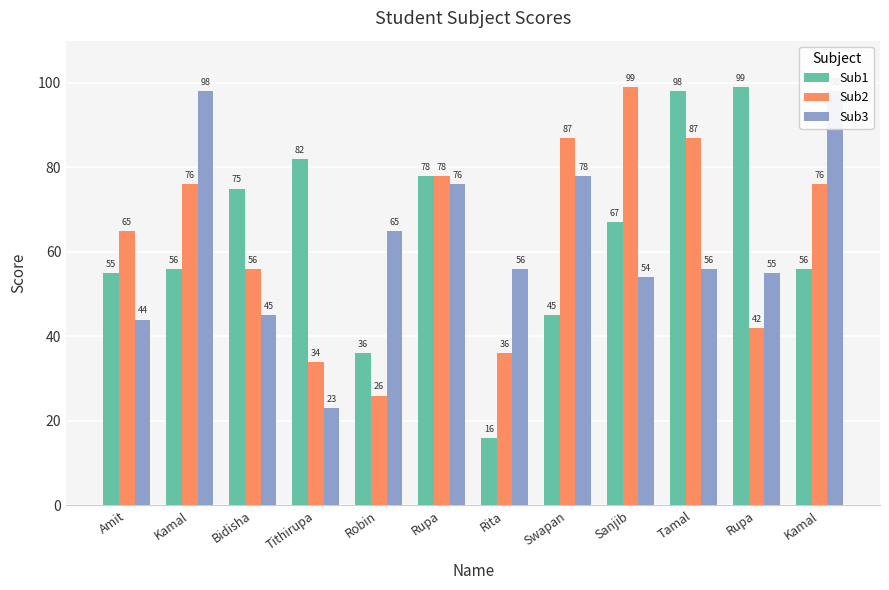

What is the approximate value of Sub1 at Amit, to the nearest 5?

55